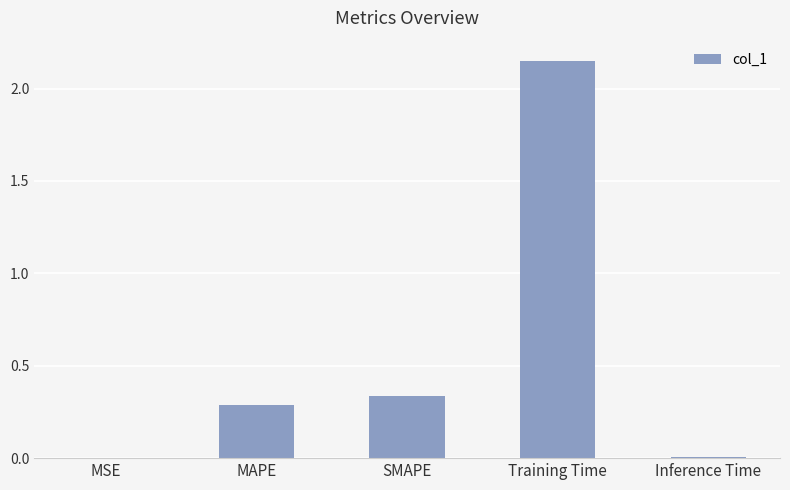

Which category has the highest value across all series?

Training Time